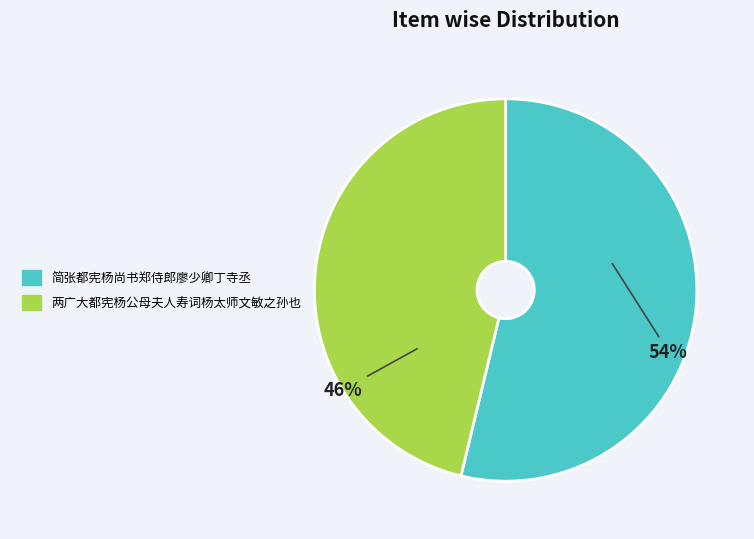

Do 简张都宪杨尚书郑侍郎廖少卿丁寺丞 and 两广大都宪杨公母夫人寿词杨太师文敏之孙也 together represent more than half of the pie?

Yes